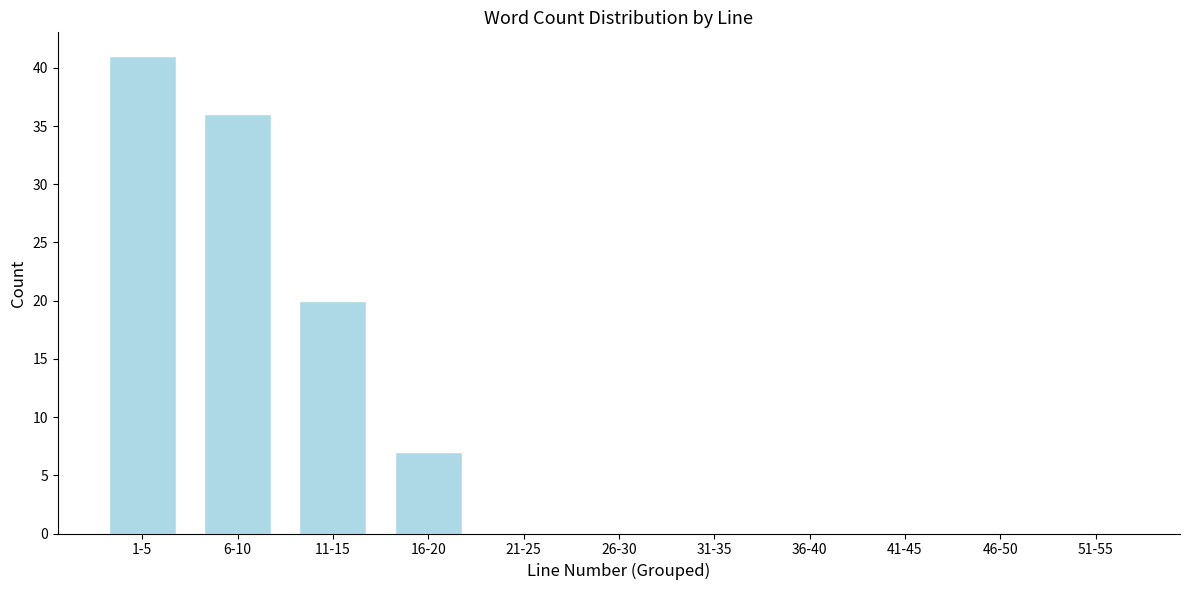

Reading right to left, extract all data points from this chart.

51-55=0	46-50=0	41-45=0	36-40=0	31-35=0	26-30=0	21-25=0	16-20=7	11-15=20	6-10=36	1-5=41